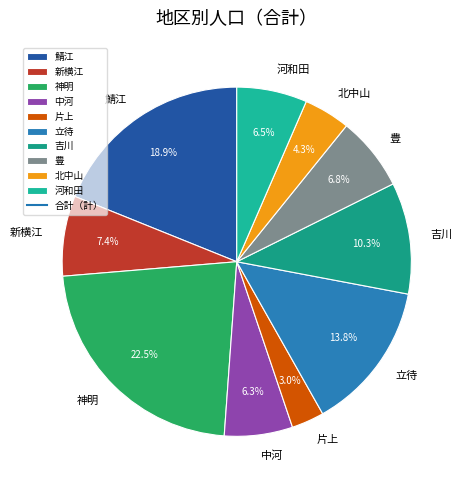

Is there a majority slice in this chart?

No